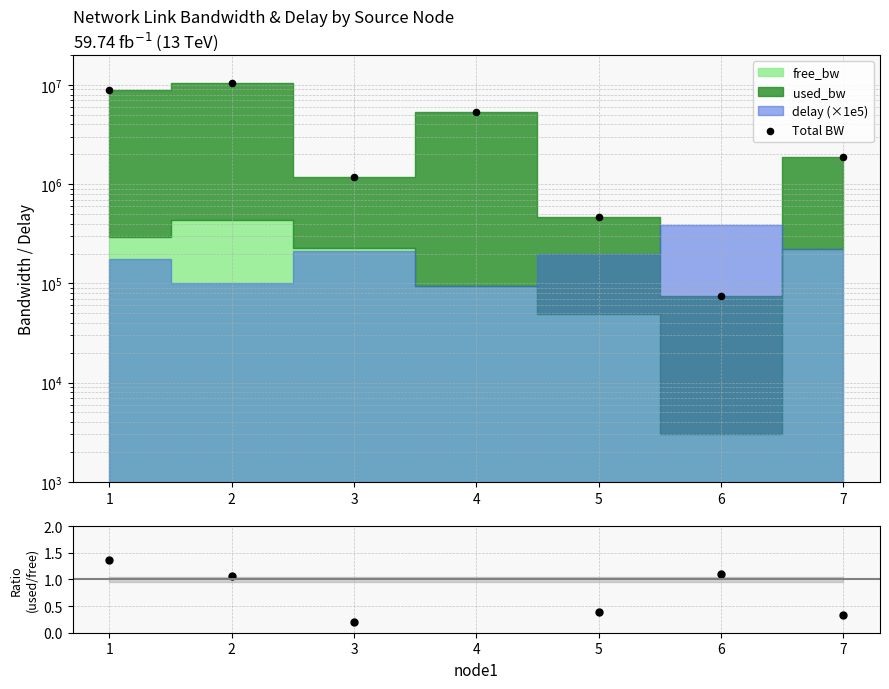

Is the value of Total BW at 5 greater than the value of used/free ratio at 5?

Yes